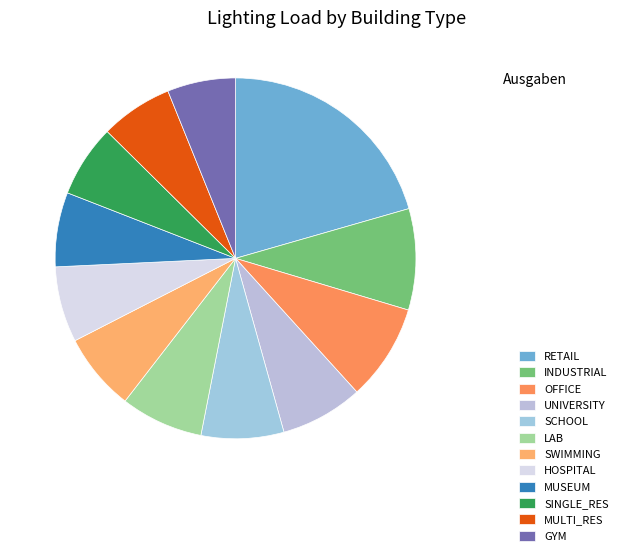

Count the number of slices in the pie.

12